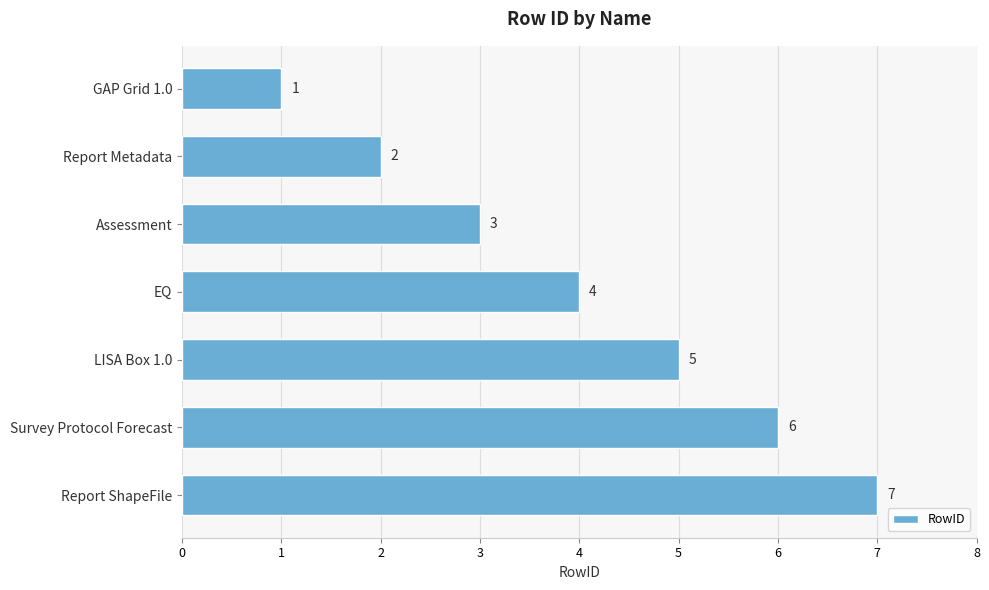

The chart shows a value of 11 at Report ShapeFile. True or false?

False